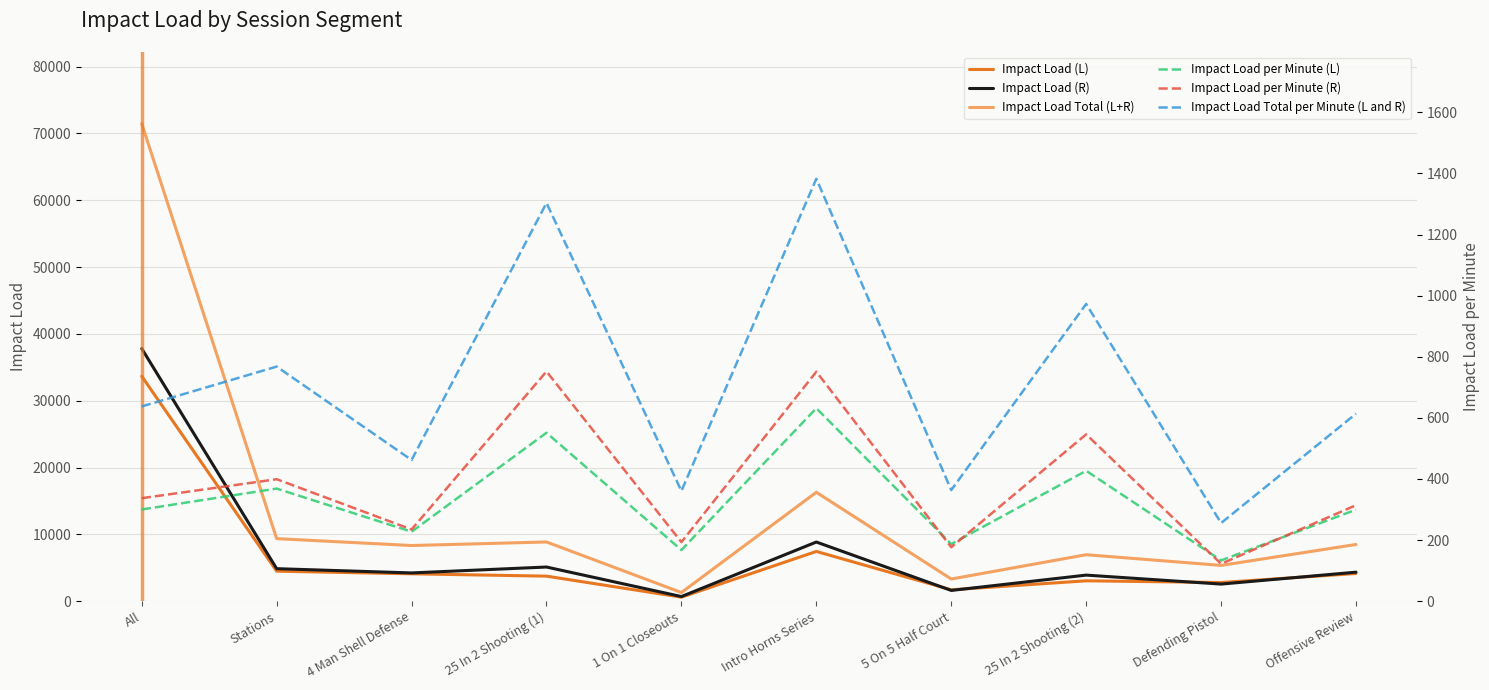

At which label does Impact Load Total (L+R) first exceed 8491?

All